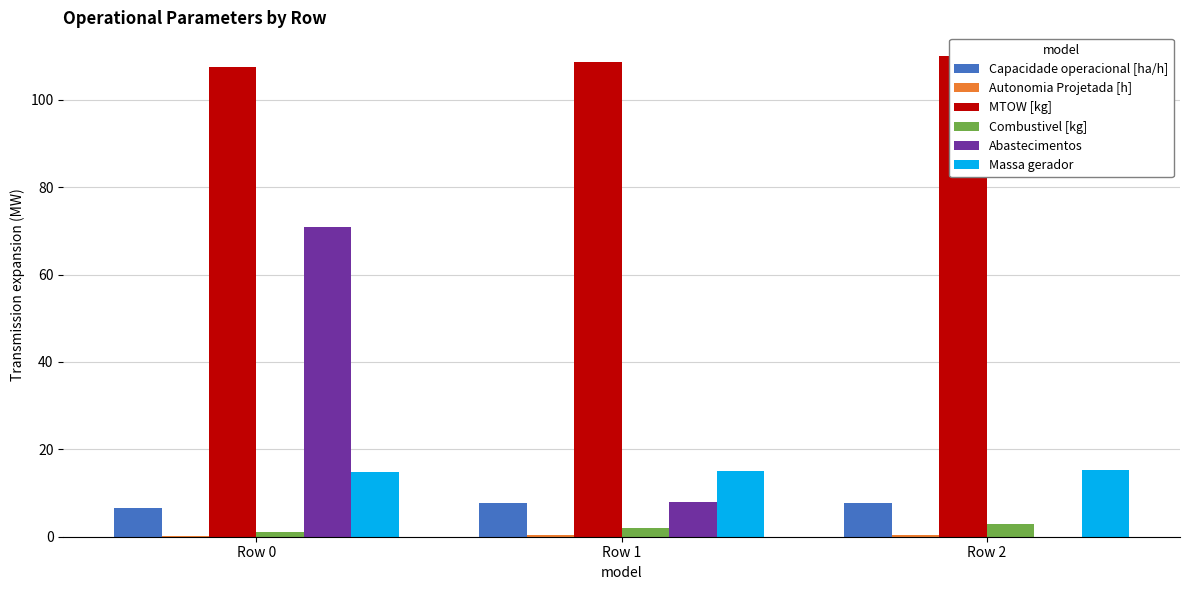

How many groups of bars are there?

3